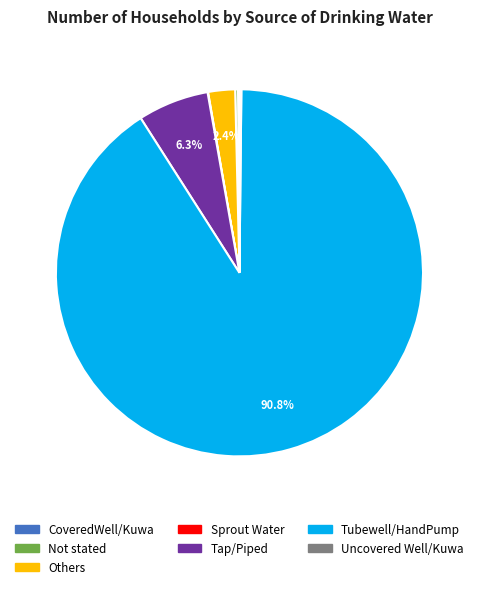

What is the largest slice in the pie chart?

Tubewell/HandPump